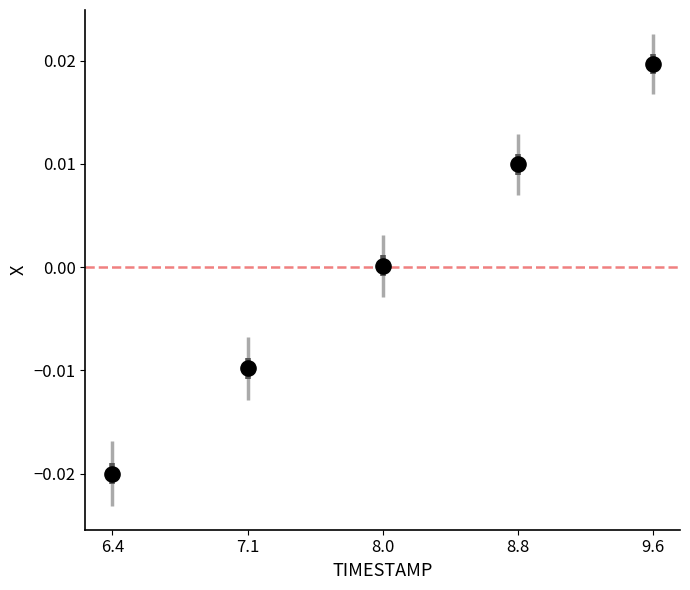

What is the average X value?

8.0